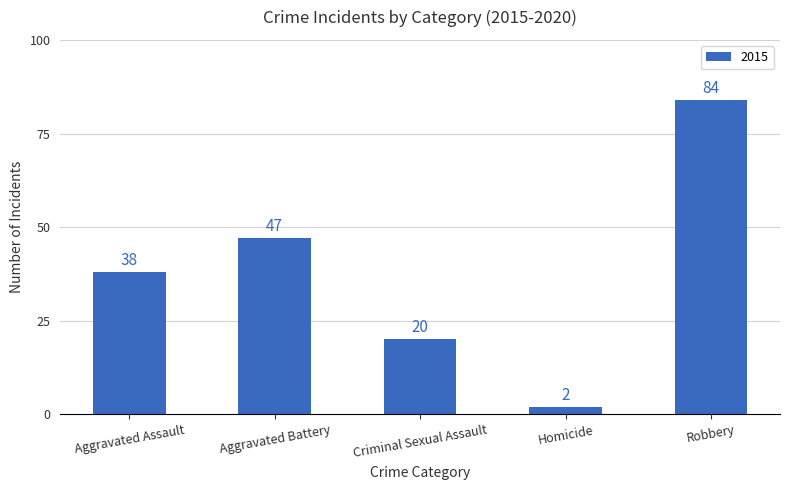

Is it true that the value at Robbery is 40?

False